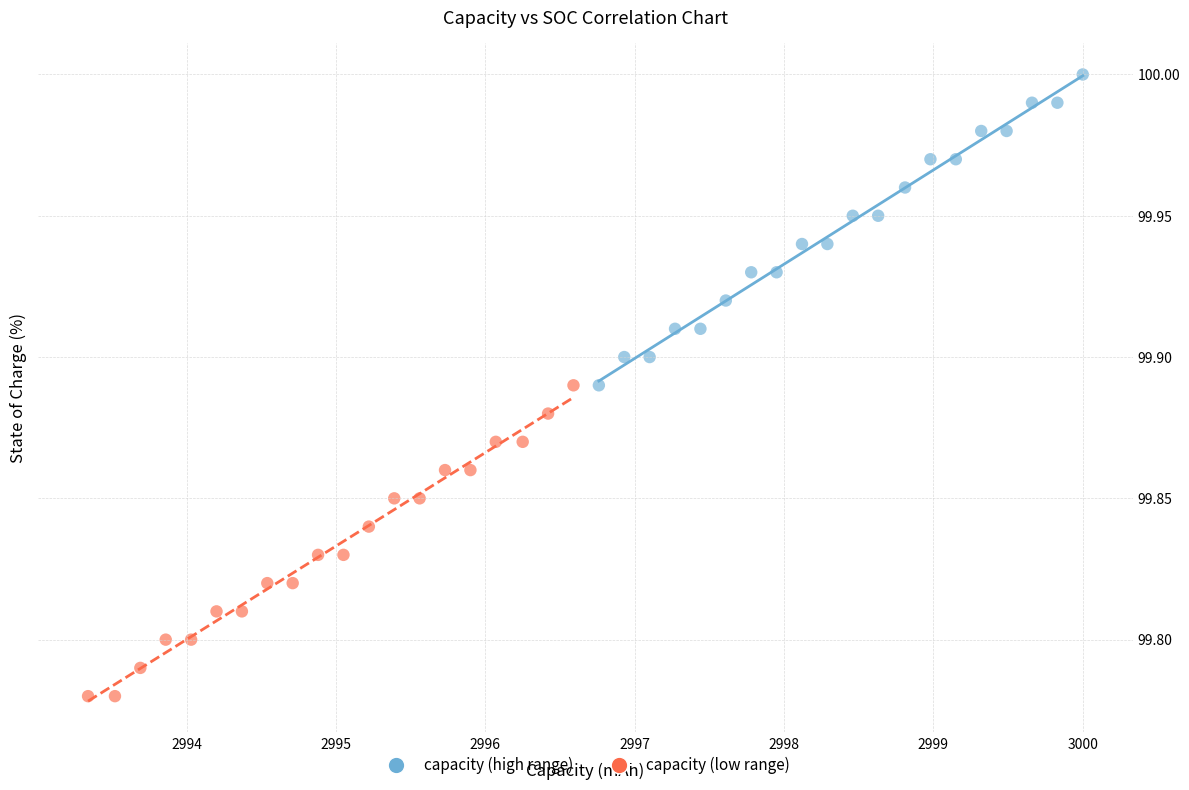

Which series reaches the minimum Y coordinate?

capacity (low range)